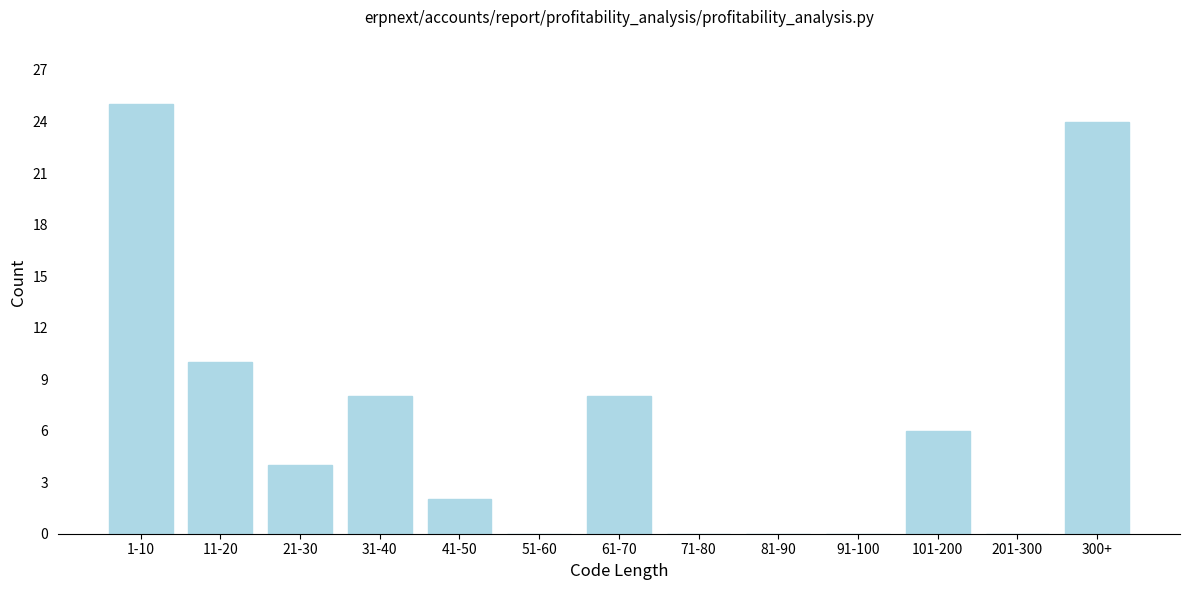

Reading right to left, list all the values displayed in this chart.

300+=24	201-300=0	101-200=6	91-100=0	81-90=0	71-80=0	61-70=8	51-60=0	41-50=2	31-40=8	21-30=4	11-20=10	1-10=25